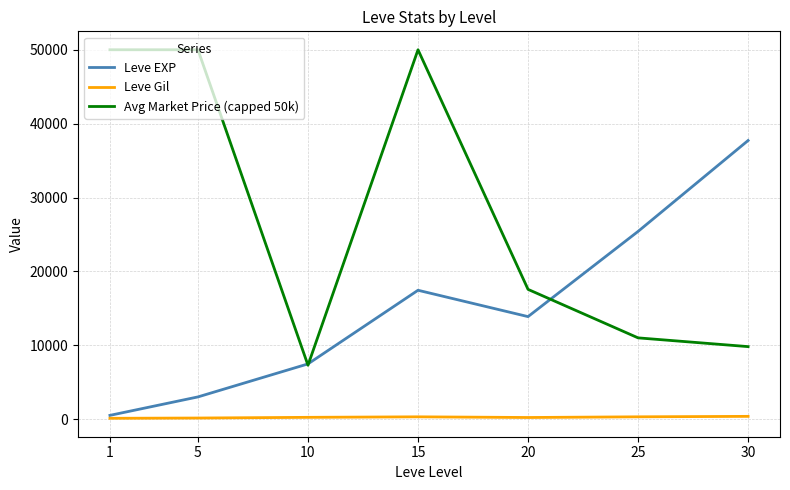

True or false: Avg Market Price (capped 50k) has more than 2 points higher than both neighbors.

False